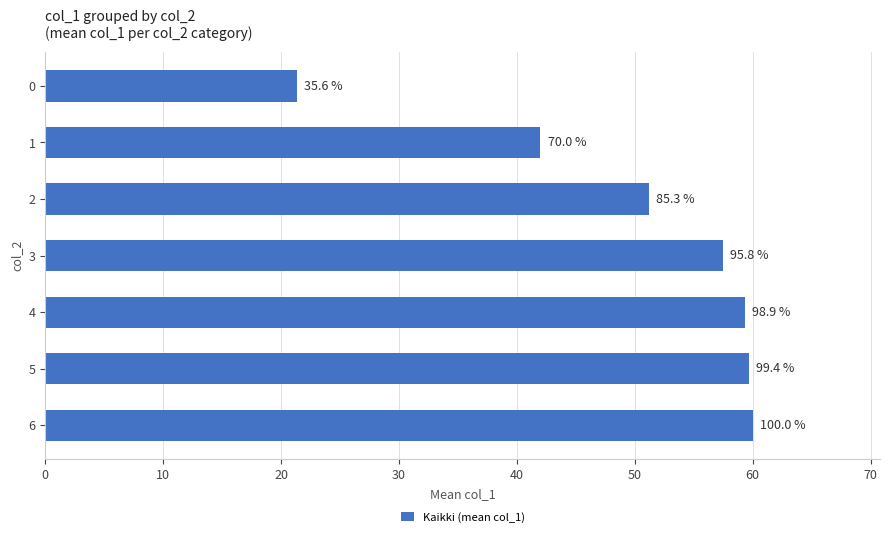

Does the chart contain any negative values?

No